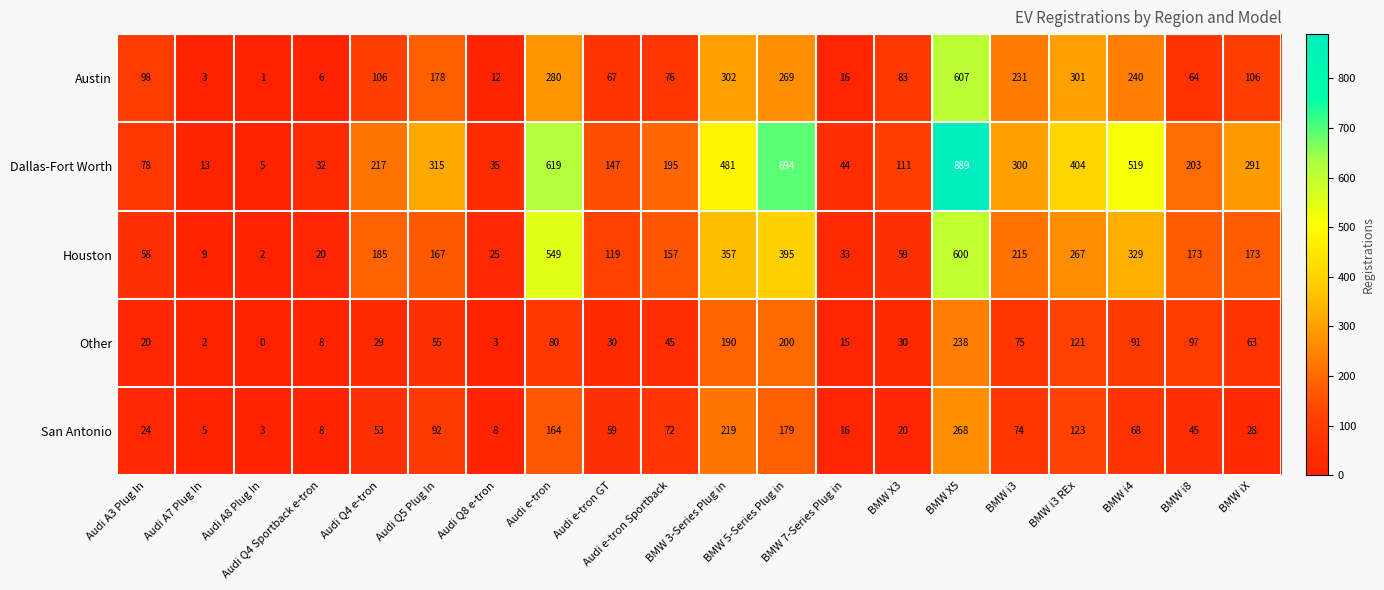

Which series has the widest spread of values?

Dallas-Fort Worth